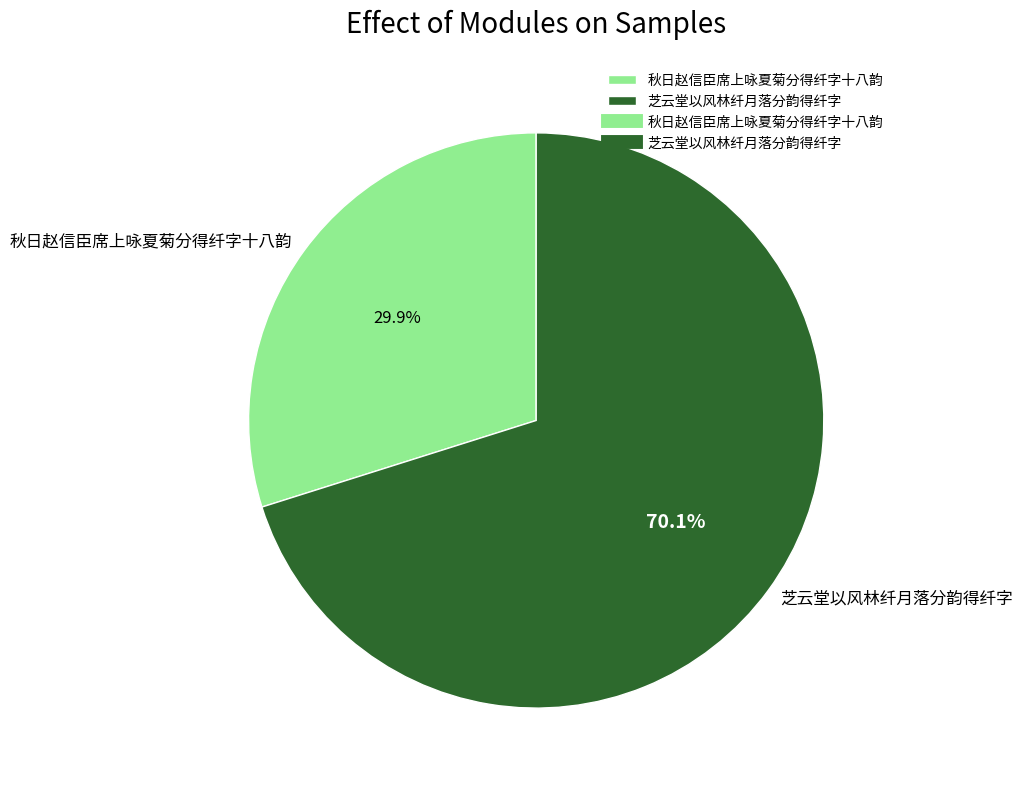

The 秋日赵信臣席上咏夏菊分得纤字十八韵 slice represents 30% of the pie. True or false?

True